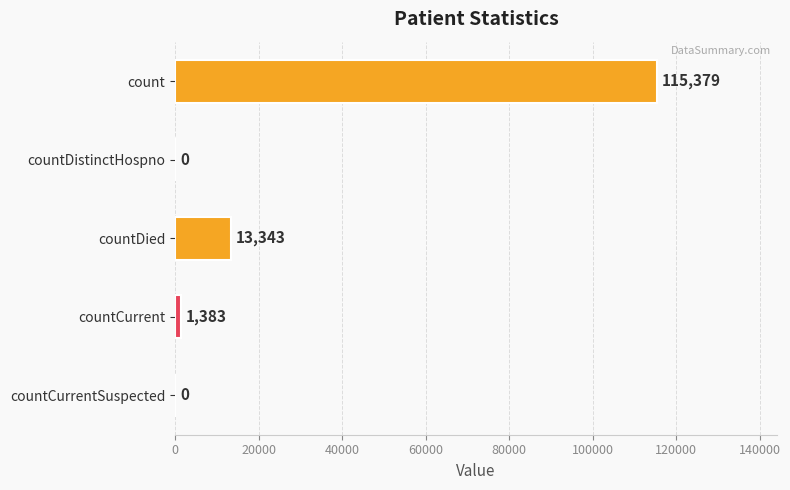

What is the sum of the values at countCurrent and count?

116762